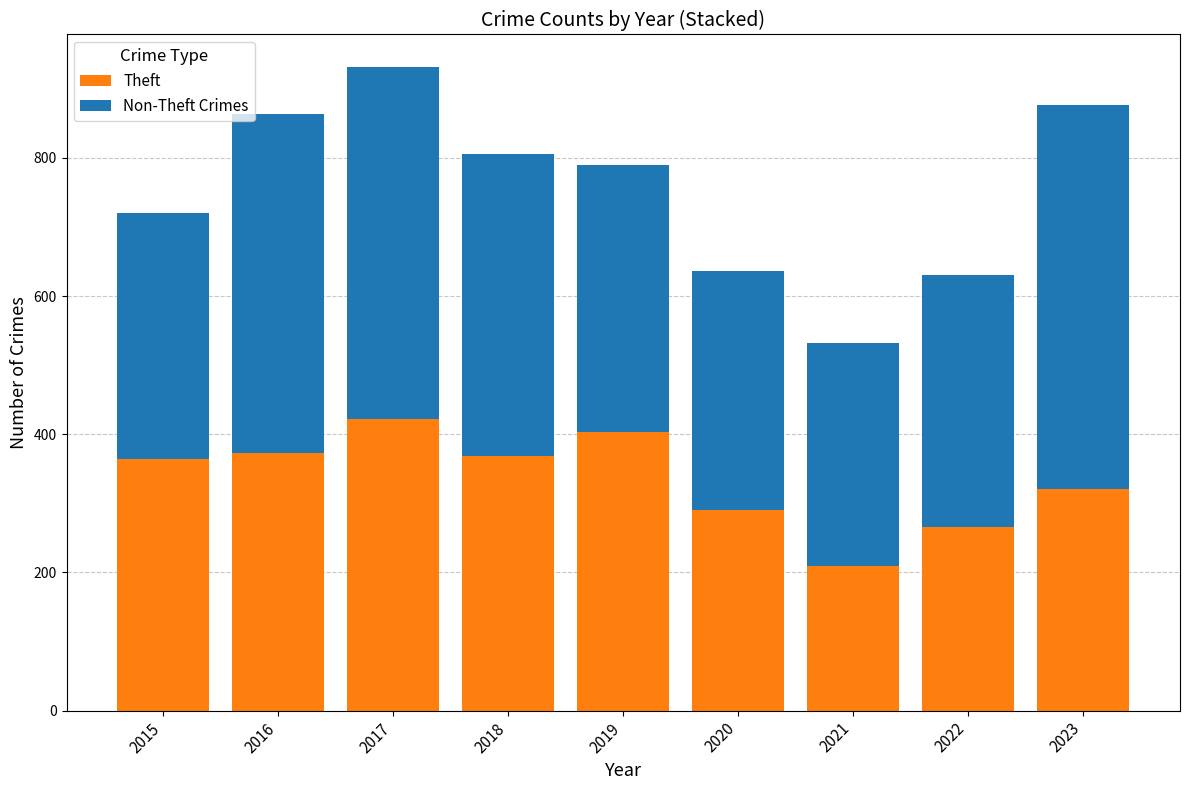

What is the value of the Theft bar at the 7th from the left?

209